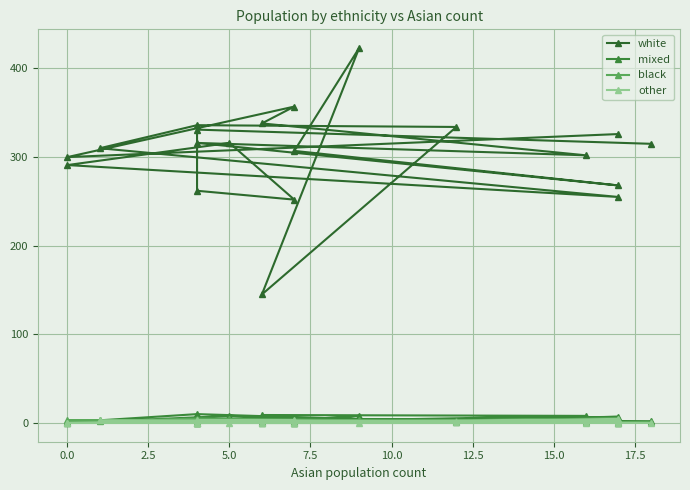

In white, how many points are lower than both neighbors (excluding endpoints)?

6